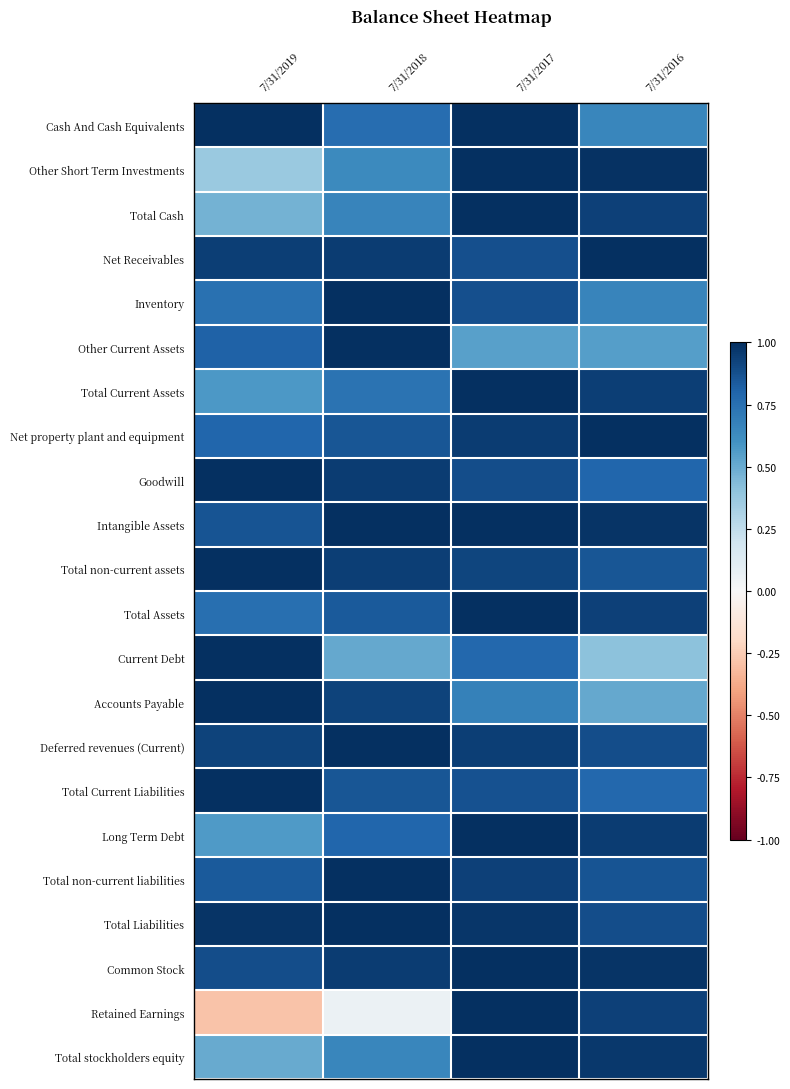

Which category has the highest value across all series?

7/31/2019